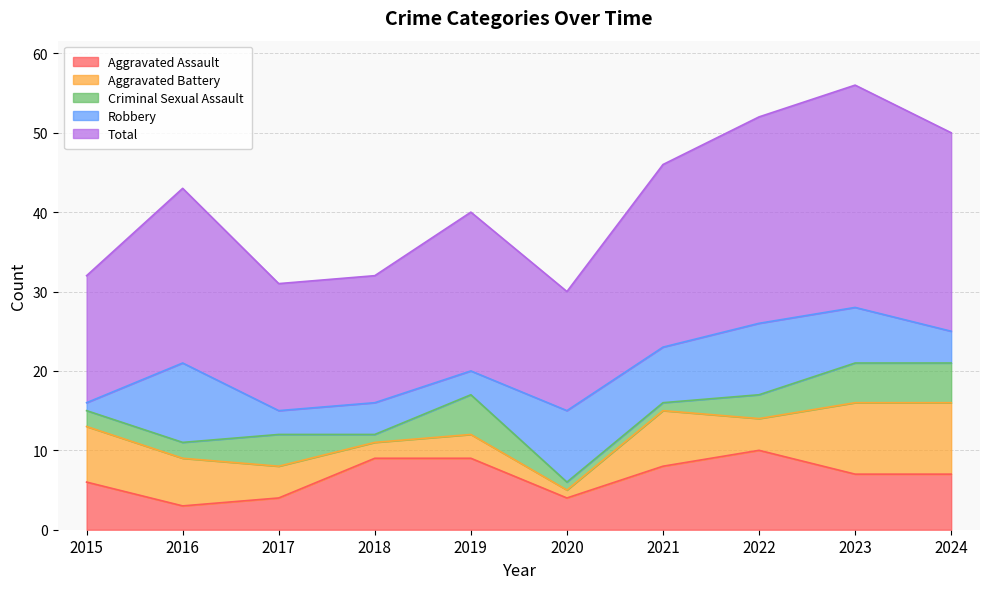

Does the chart display data point markers on the line(s)?

No